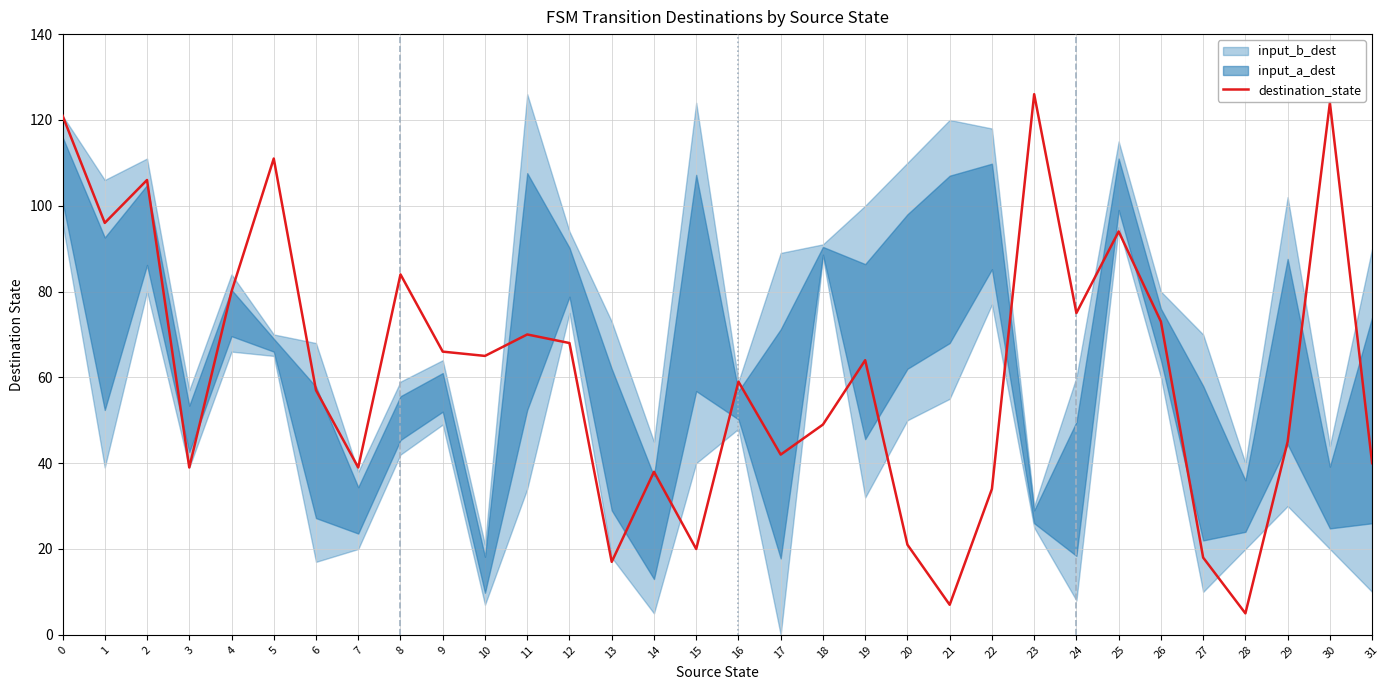

Rank the categories by value from lowest to highest.

28, 21, 13, 27, 15, 20, 22, 14, 3, 7, 31, 17, 29, 18, 6, 16, 19, 10, 9, 12, 11, 26, 24, 4, 8, 25, 1, 2, 5, 0, 30, 23